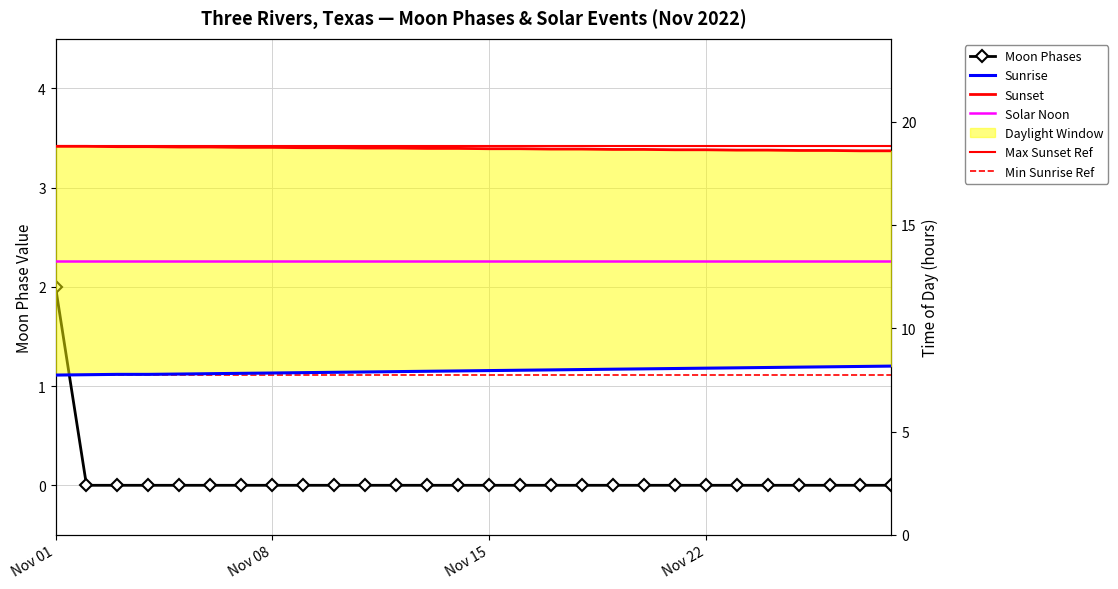

Which has a higher value, 2022-11-24 or 2022-11-23?

2022-11-24